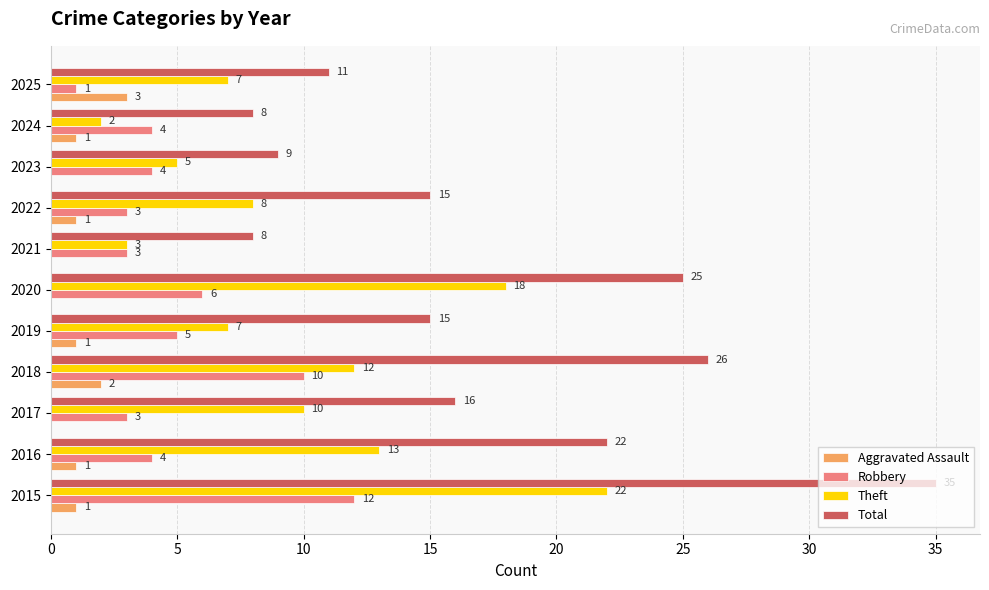

At which label is Robbery closest to 6?

2020